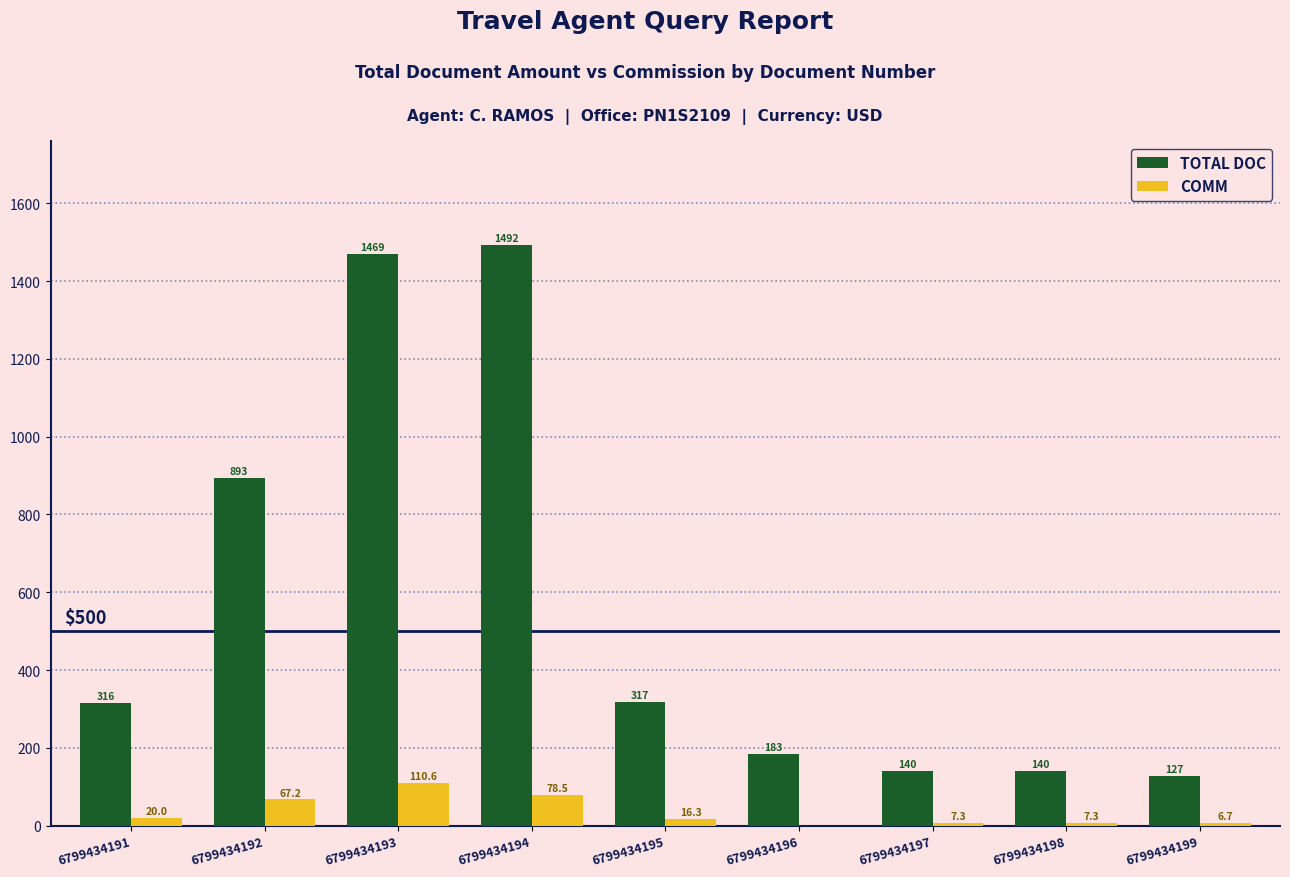

Are the bars grouped side by side (vs. stacked)?

Yes